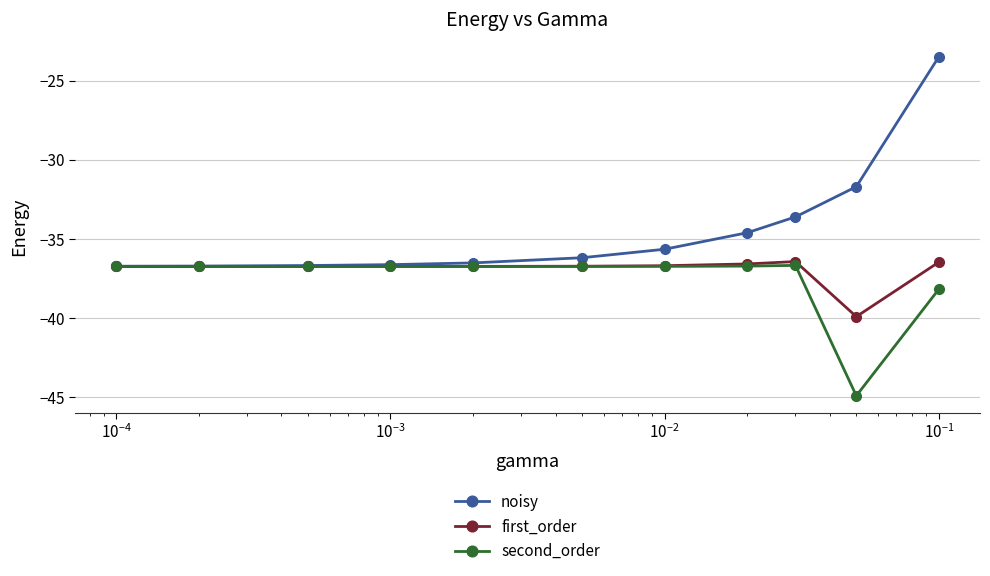

What is the average value of the first_order series?

-36.9